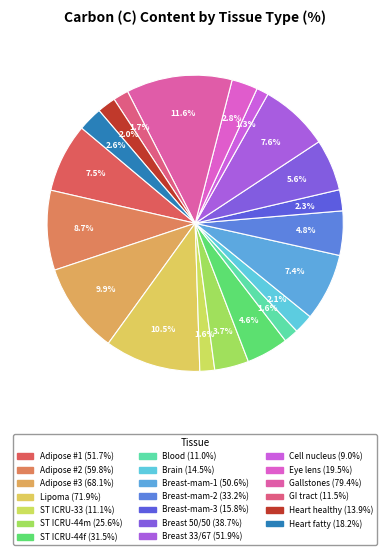

To the nearest percent, what percentage of the pie is Eye lens?

3%